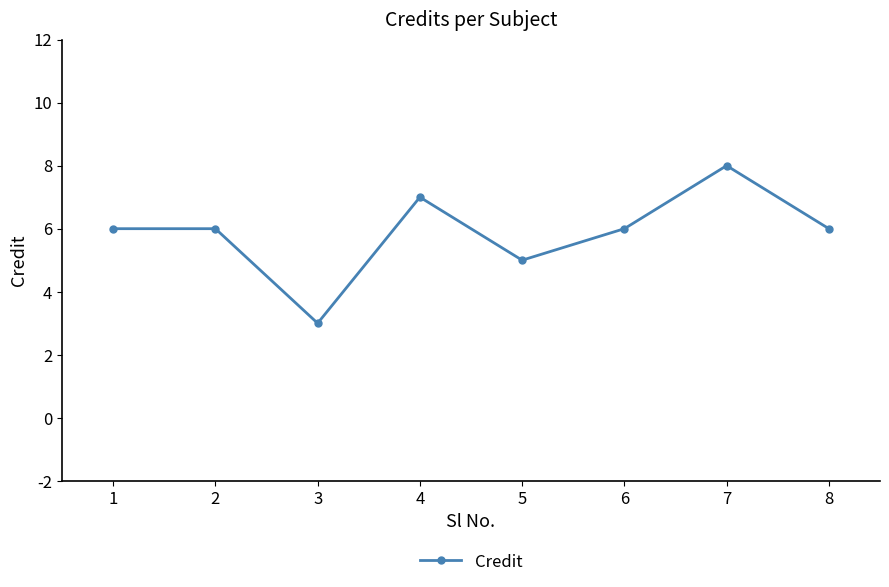

True or false: the data shows 2 at 7.

False